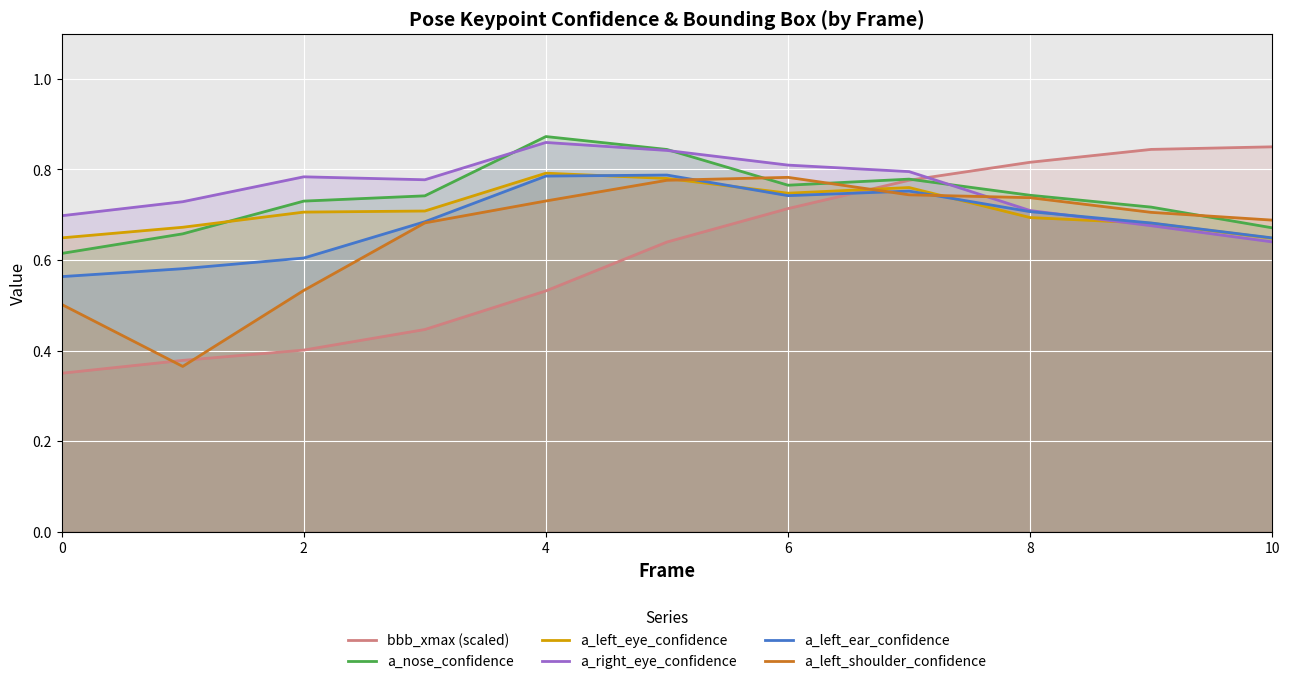

What is the approximate value of a_nose_confidence at 9?

0.7